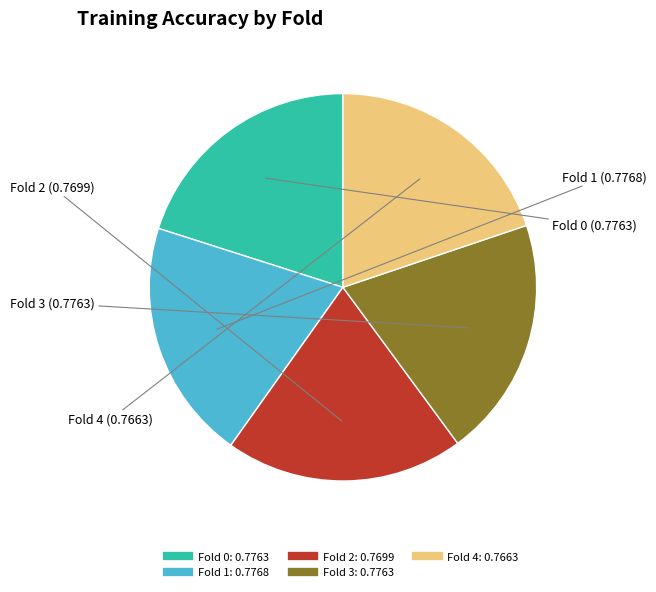

The Fold 4 slice represents 26% of the pie. True or false?

False